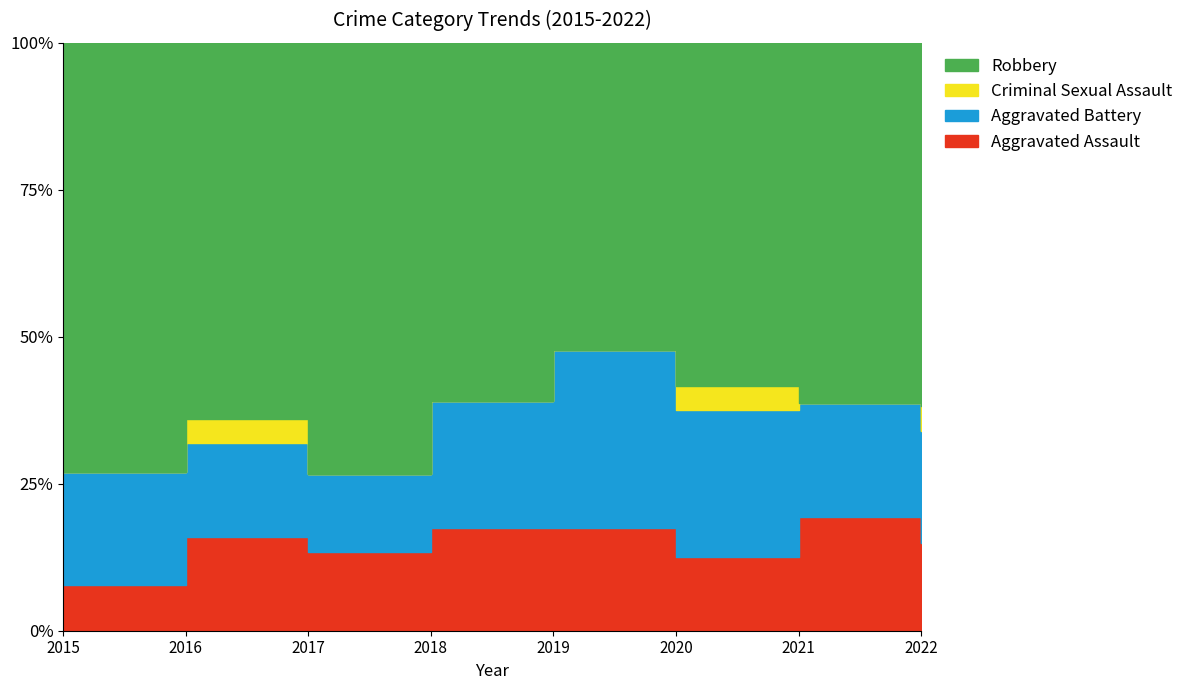

In Robbery, how many points are higher than both neighbors (excluding endpoints)?

1